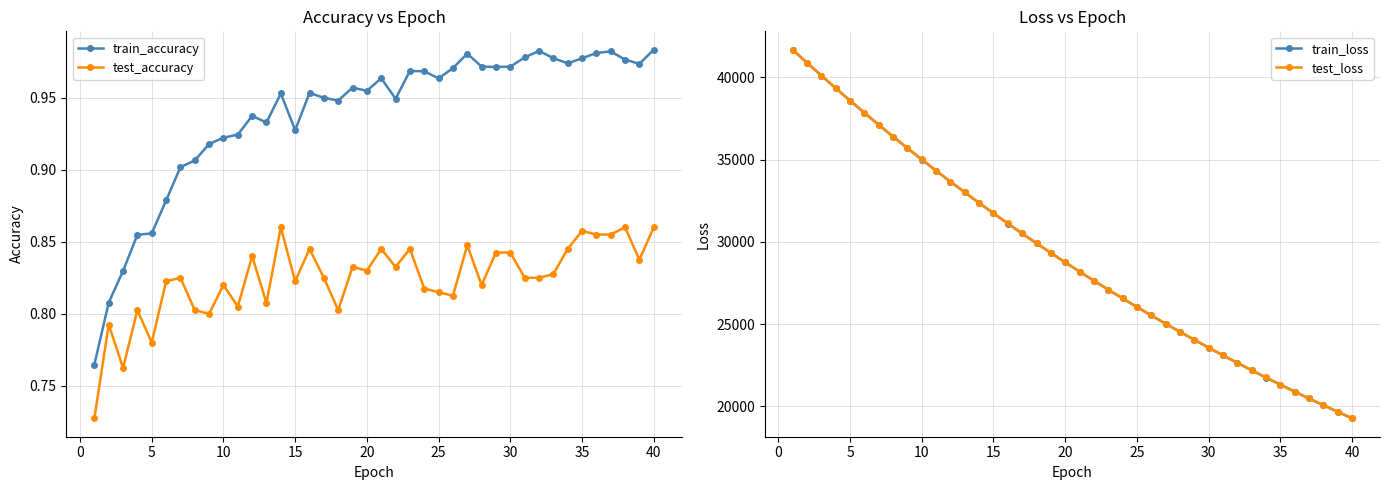

At how many categories does at least one series exceed 40376?

2